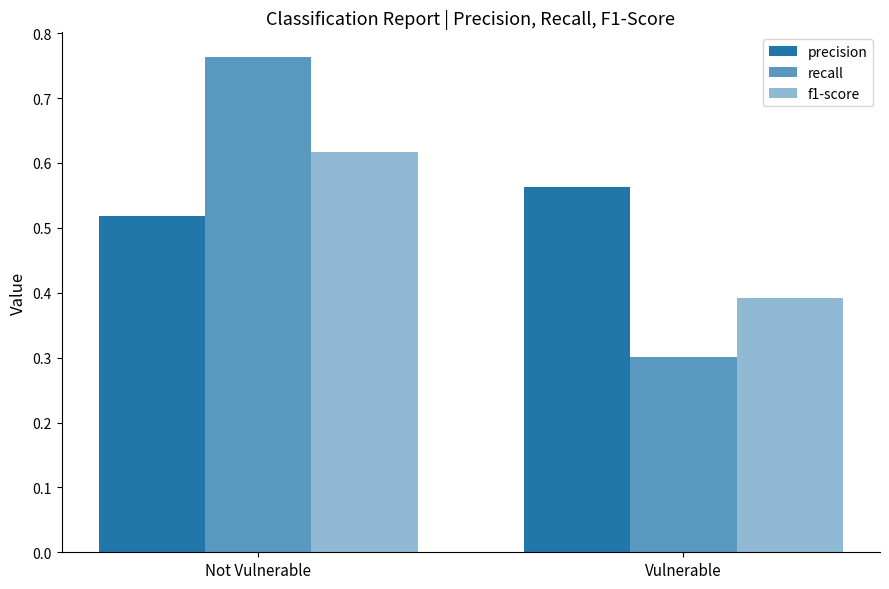

Reading left to right, list all the values displayed in this chart.

precision: 0.5	0.6
recall: 0.8	0.3
f1-score: 0.6	0.4